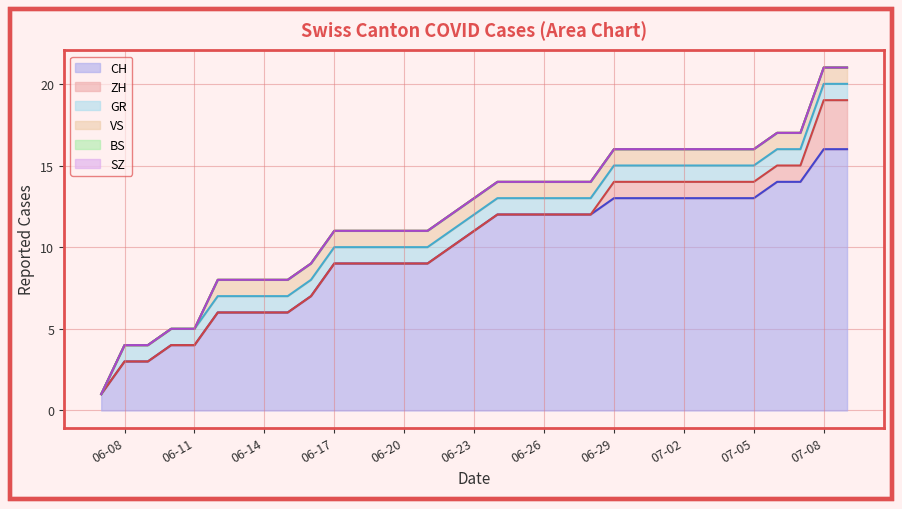

True or false: VS and CH cross at least once.

False